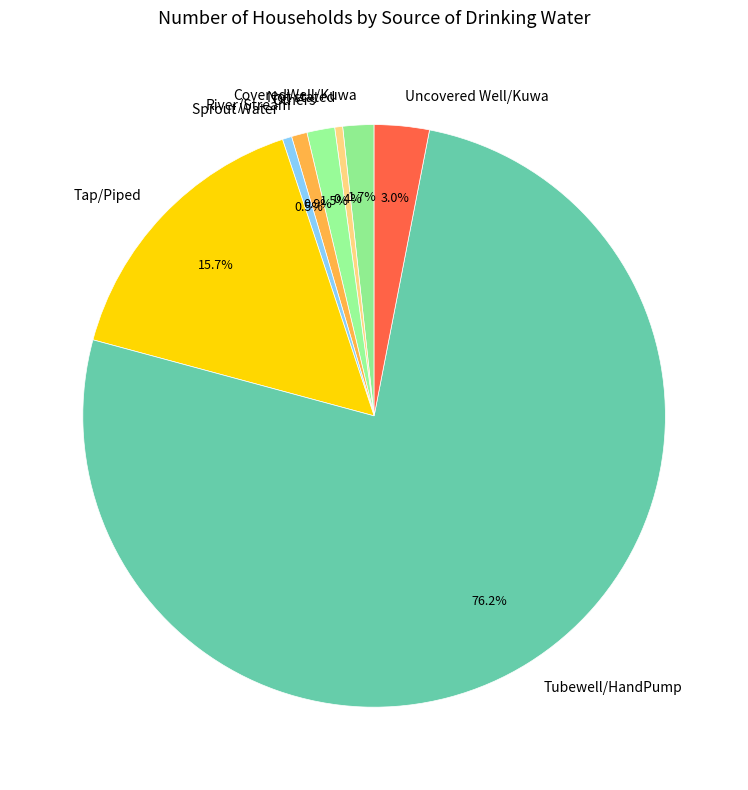

Is the sum of Sprout Water and Not stated greater than half?

No